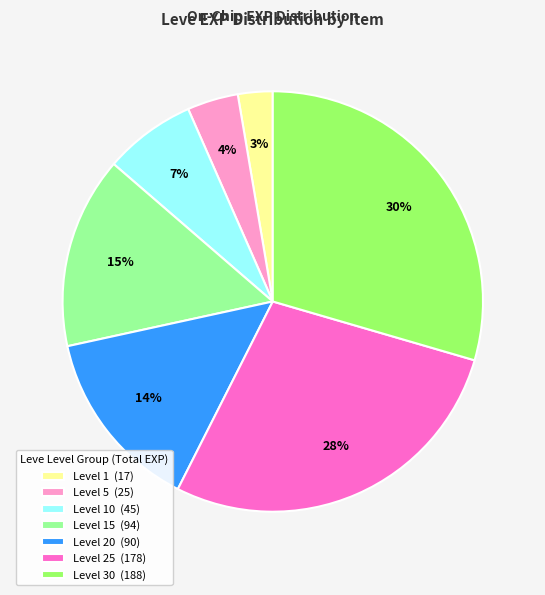

Which has a higher value, Level 25 (178) or Level 10 (45)?

Level 25 (178)